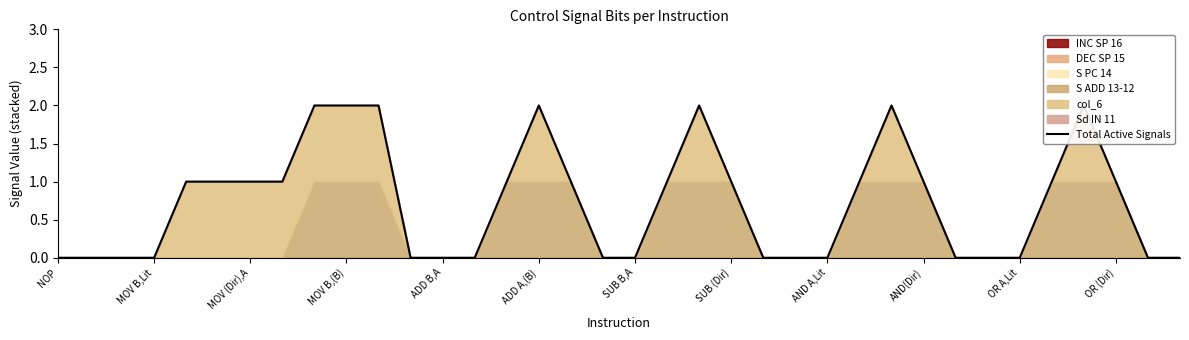

What is the difference between the maximum and minimum values?

2